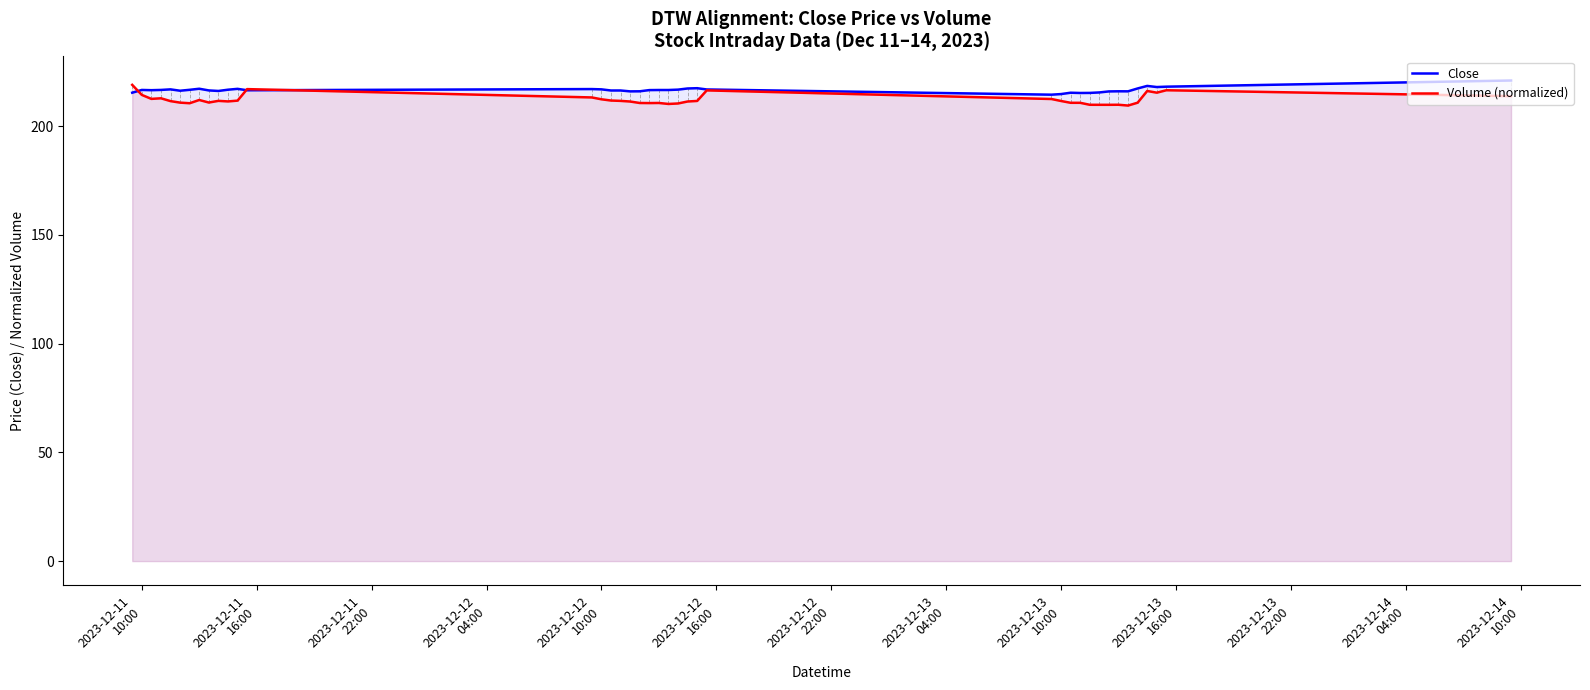

What is the minimum value shown in the chart?

209.4